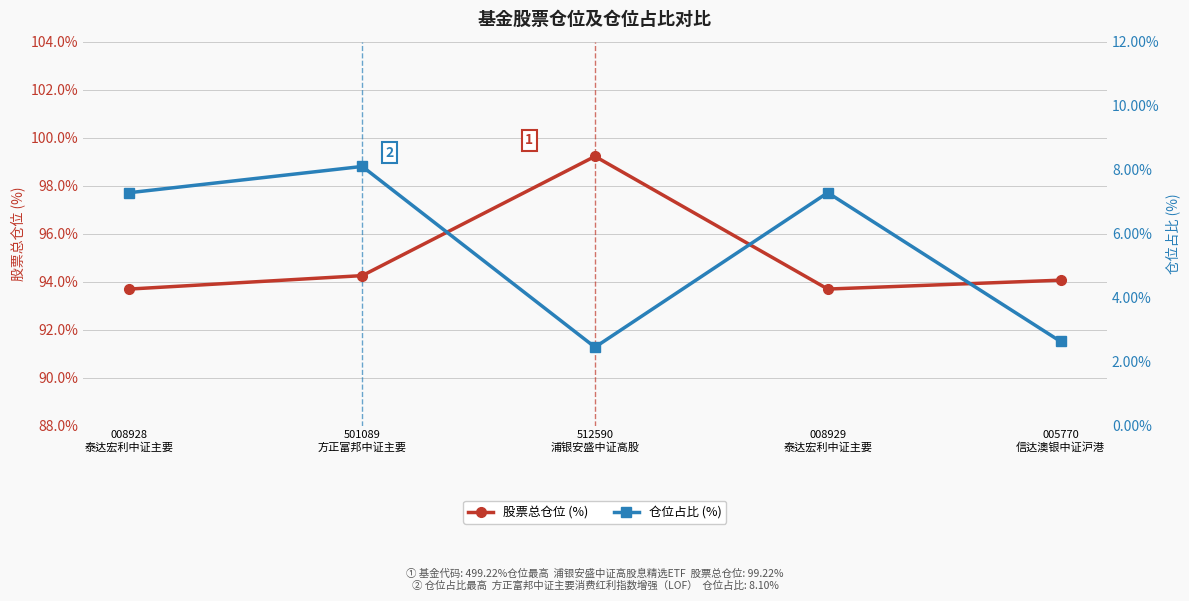

Reading left to right, extract all data points from this chart.

股票总仓位 (%): 93.7	94.2	99.2	93.7	94.1
仓位占比 (%): 7.3	8.1	2.5	7.3	2.6